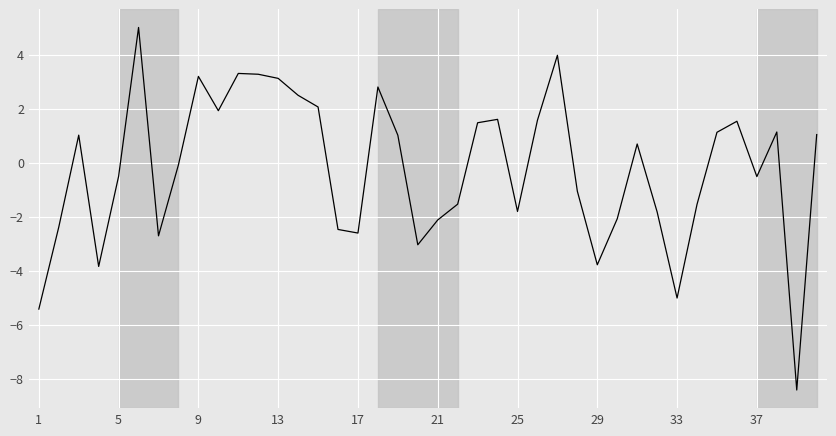

What is the maximum value shown in the chart?

5.0